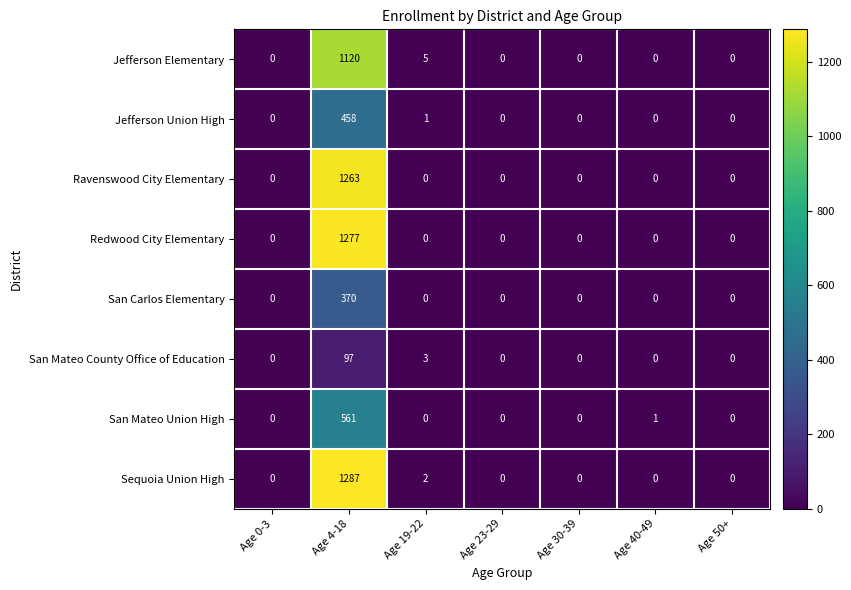

Which series has the largest range (max minus min)?

Sequoia Union High